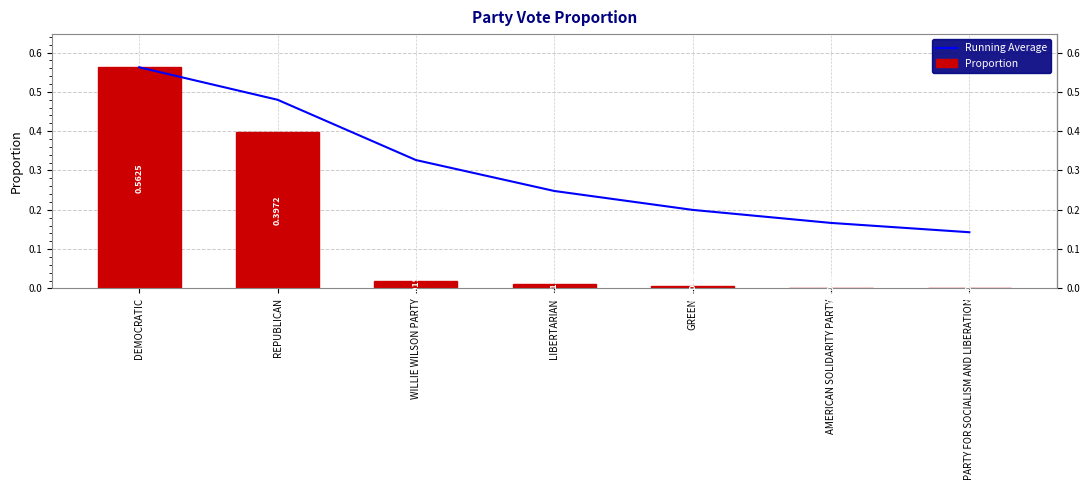

What value does the Running Average series have at AMERICAN SOLIDARITY PARTY?

0.2